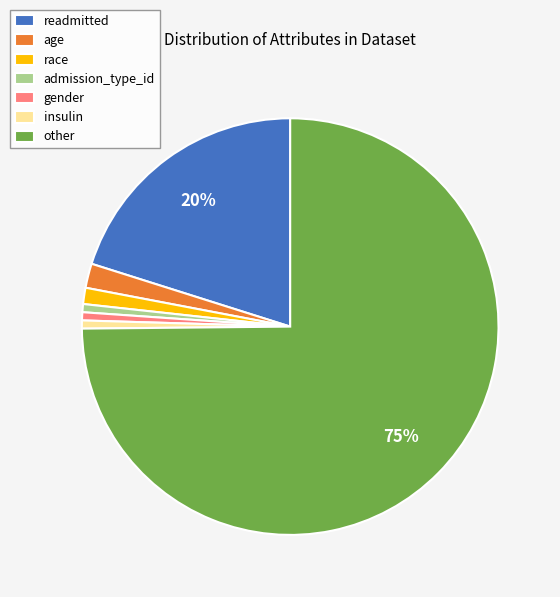

Is there any slice that represents more than half of the pie?

Yes